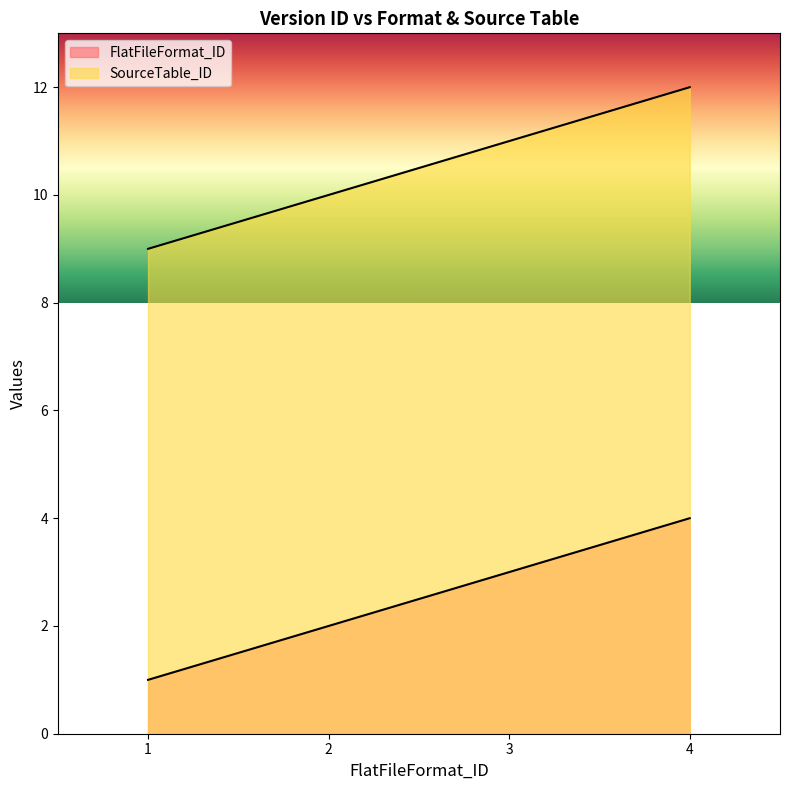

Reading left to right, transcribe all the data shown in this chart.

FlatFileFormat_ID: 1	2	3	4
SourceTable_ID: 9	10	11	12